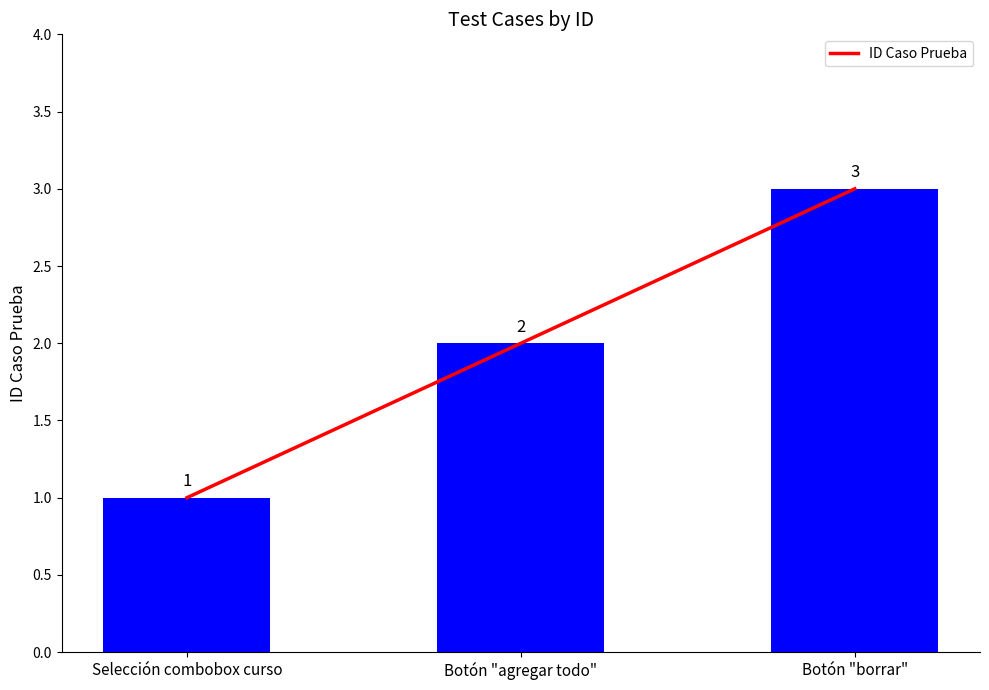

Rank the categories by value from highest to lowest.

Botón "borrar", Botón "agregar todo", Selección combobox curso